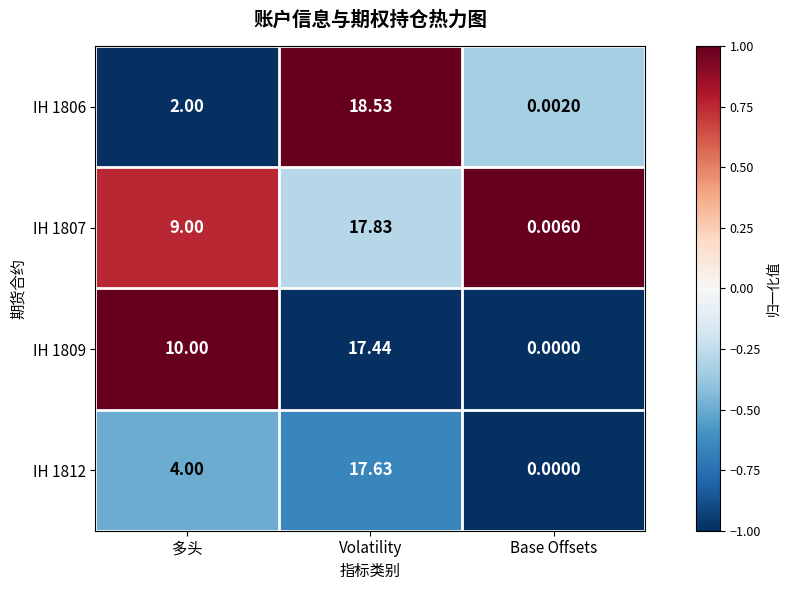

At which category is the sum across all series the highest?

Volatility